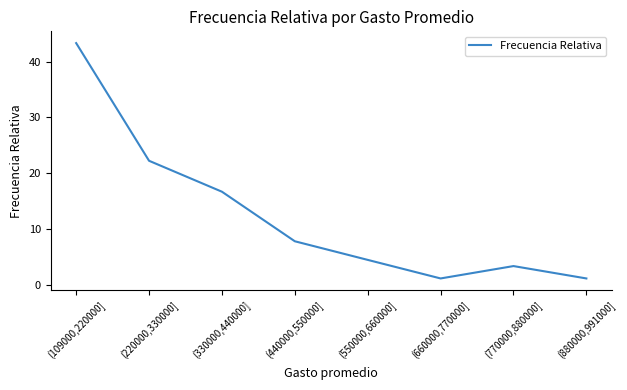

Reading left to right, extract all data points from this chart.

(109000,220000]=43.3	(220000,330000]=22.2	(330000,440000]=16.7	(440000,550000]=7.8	(550000,660000]=4.4	(660000,770000]=1.1	(770000,880000]=3.3	(880000,991000]=1.1